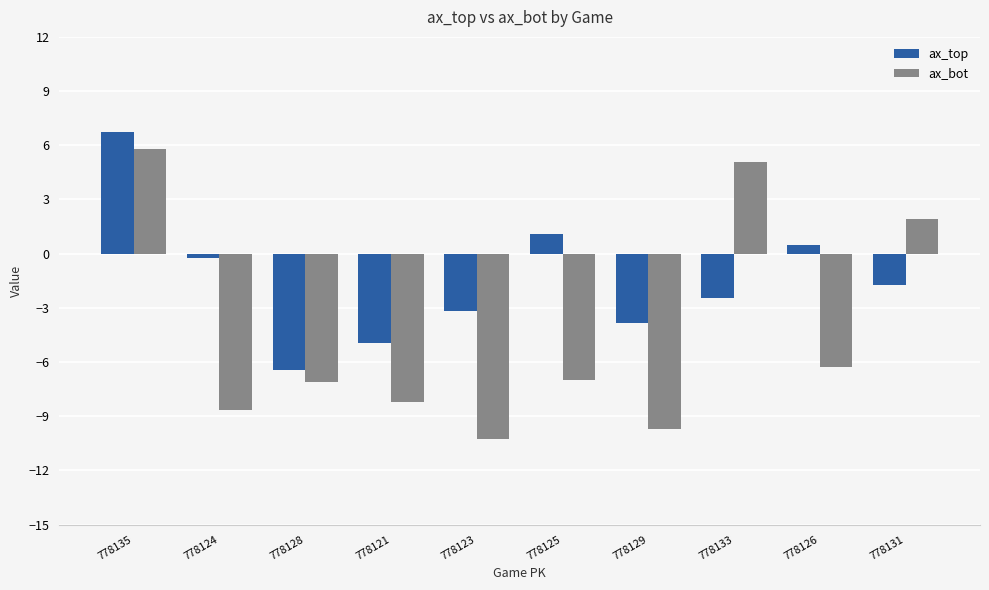

What is the difference between the ax_top values at 778131 and 778133?

0.7